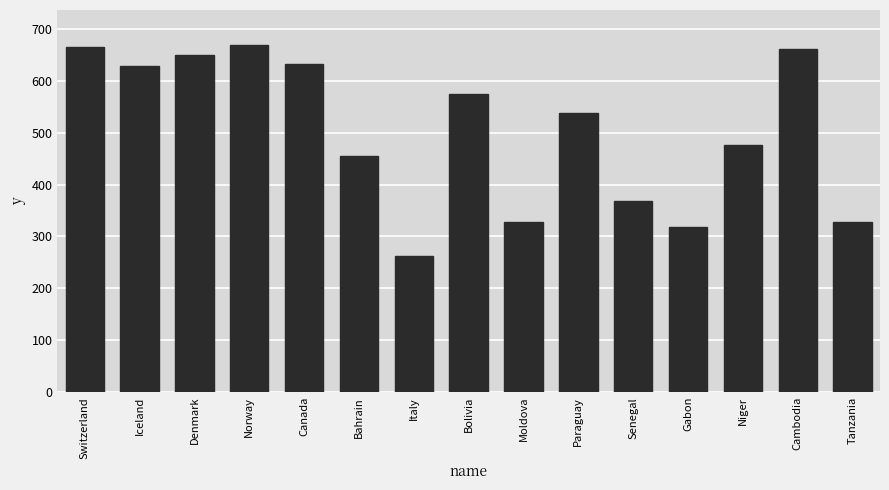

At which category does the chart reach its minimum across all series?

Italy